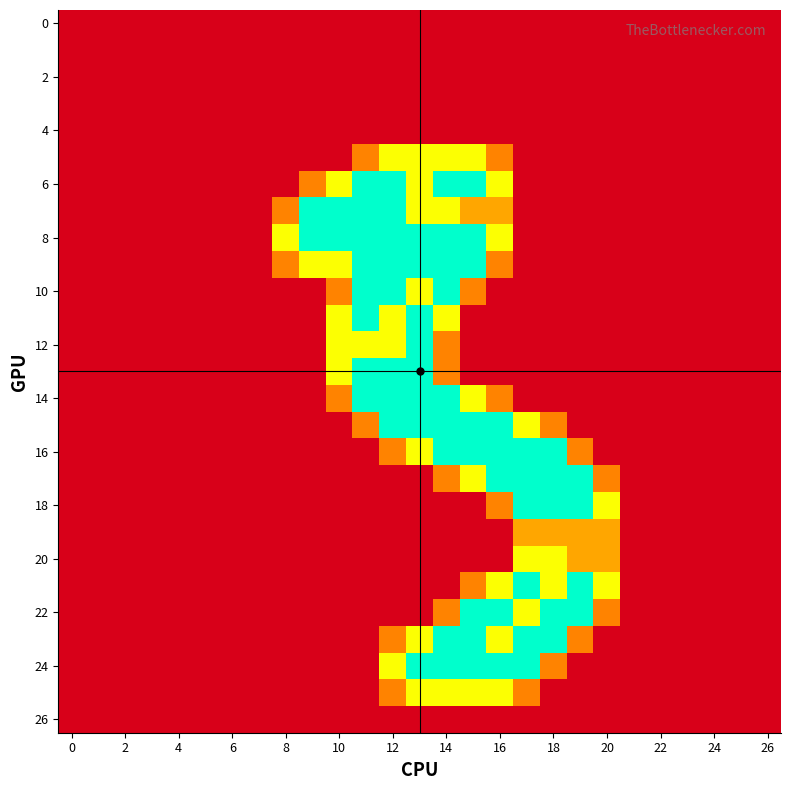

Which series has the widest spread of values?

row_6